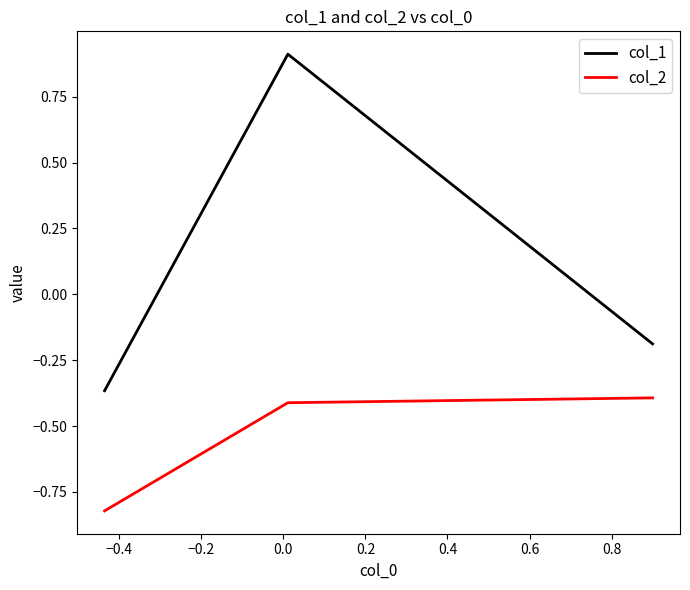

Rank the series by their maximum value, from lowest to highest.

col_2, col_1